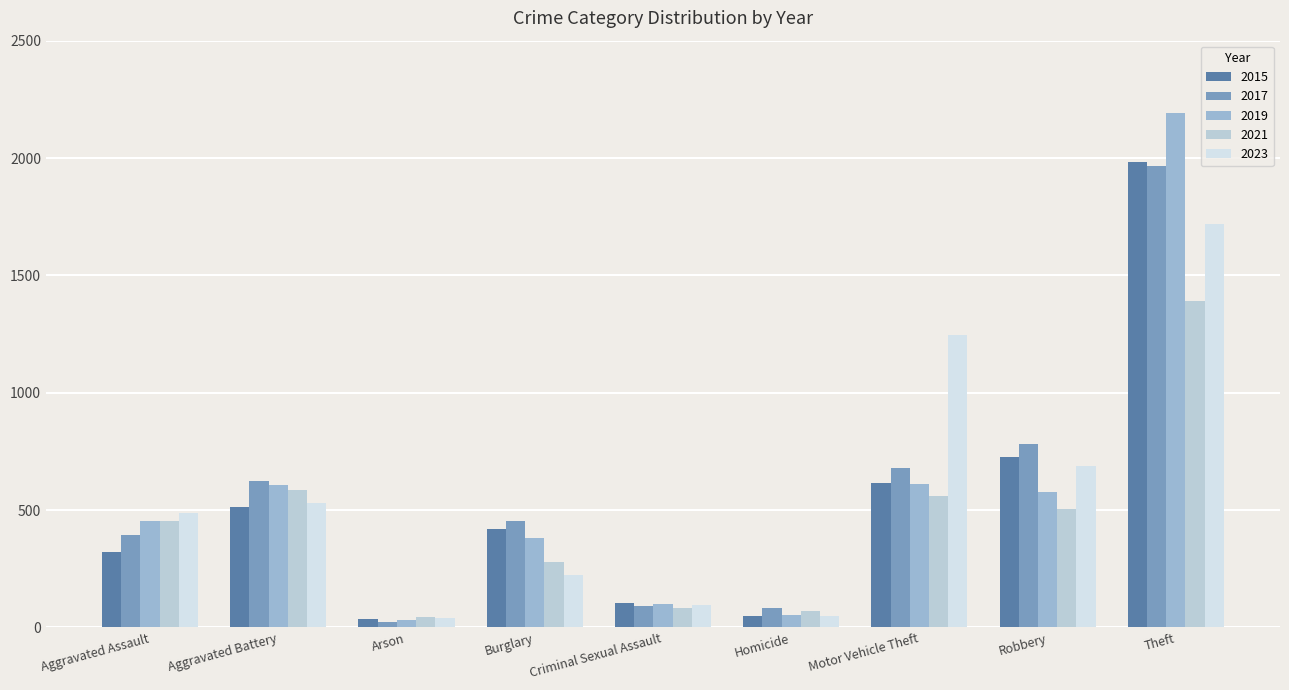

True or false: 2021 has a value of 560 at Motor Vehicle Theft.

True